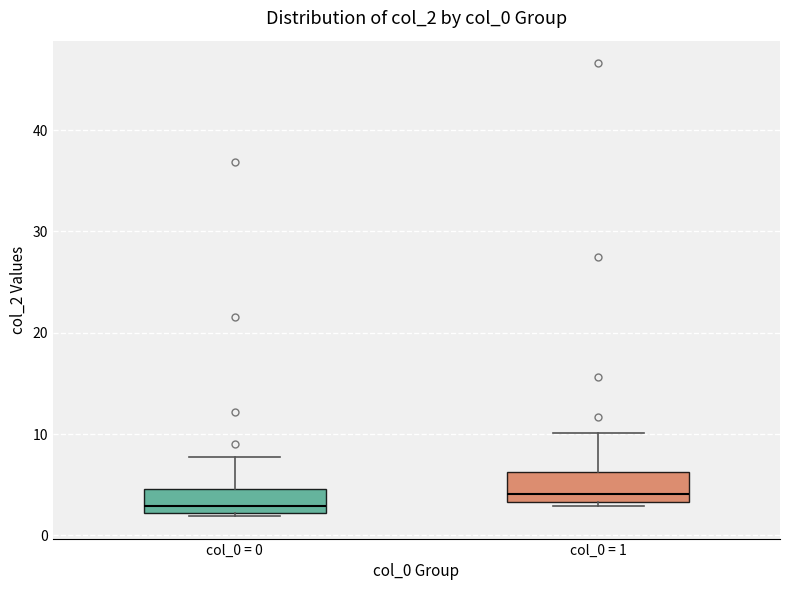

Which box has the lowest median line?

col_0 = 0